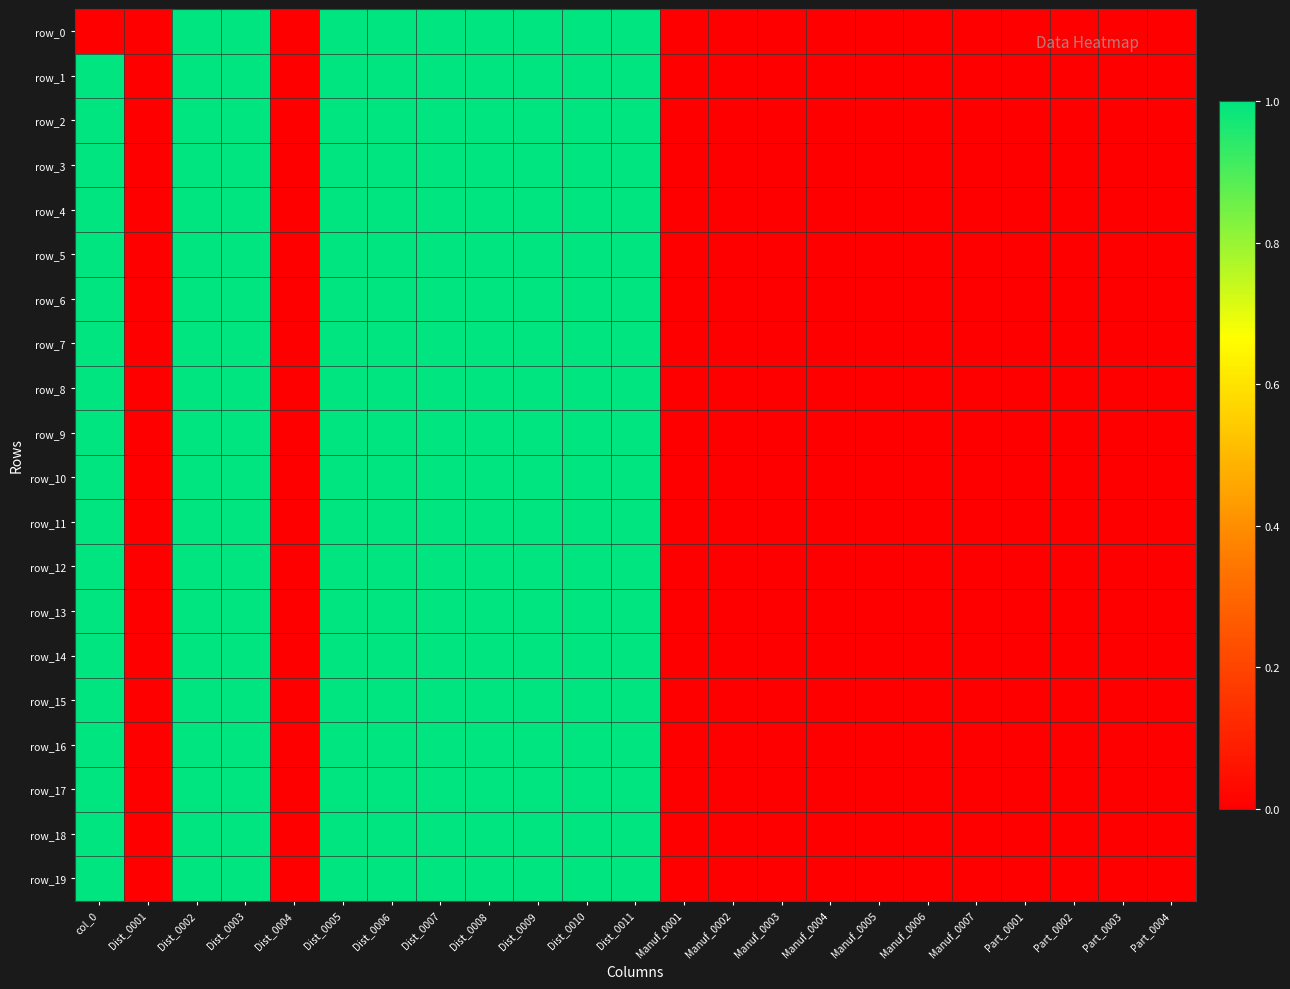

Which label corresponds to the smallest value in the chart?

col_0